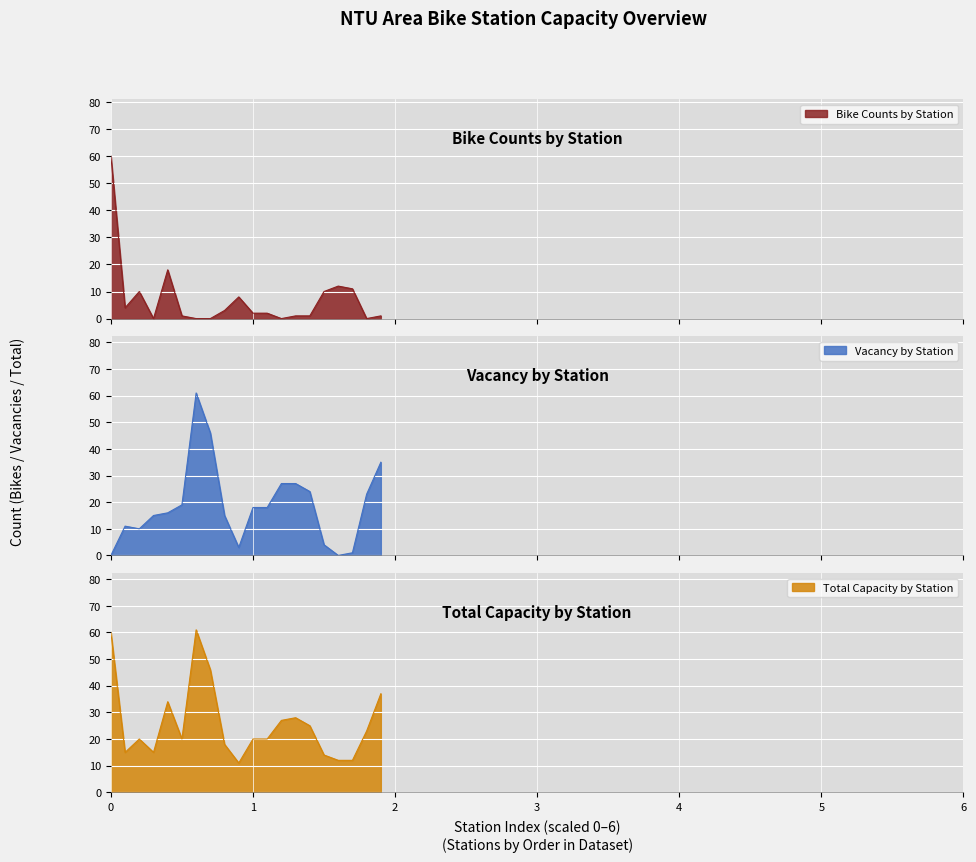

What is the highest value of the Bike Counts by Station series?

60